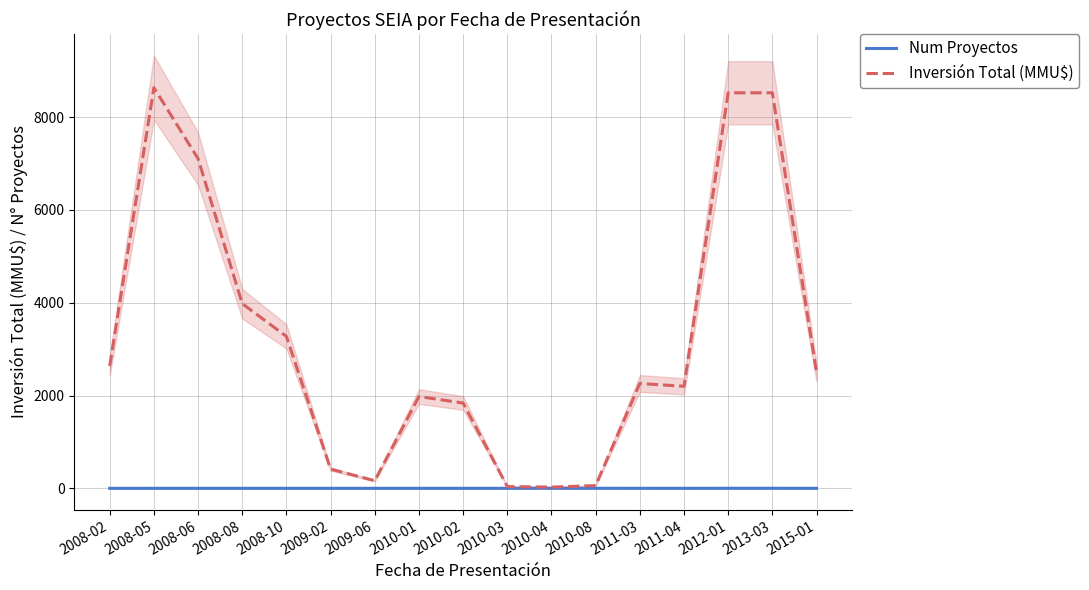

Rank the series by their maximum value, from lowest to highest.

Num Proyectos, Inversión Total (MMU$)